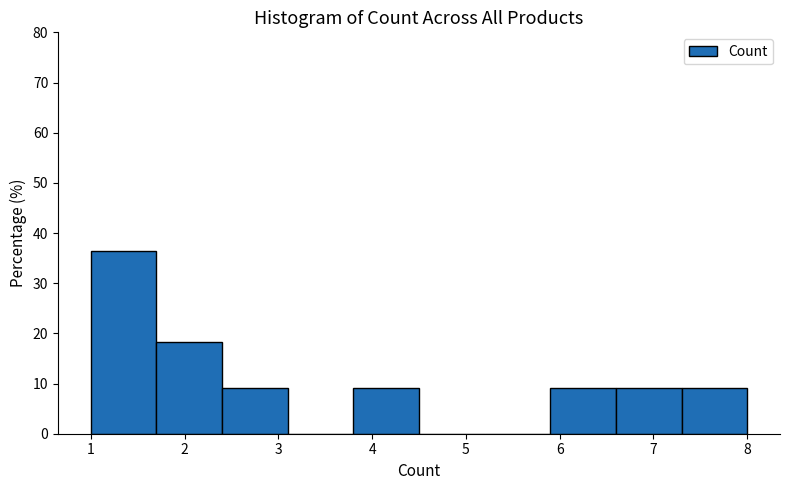

Reading left to right, list every bar in this chart as the range it spans on the x-axis followed by its height. The values are not printed on the chart, so give them approximately, as read against the axis.

1.0 to 1.7: 36
1.7 to 2.4: 18
2.4 to 3.1: 9
3.1 to 3.8: 0
3.8 to 4.5: 9
4.5 to 5.2: 0
5.2 to 5.9: 0
5.9 to 6.6: 9
6.6 to 7.3: 9
7.3 to 8.0: 9